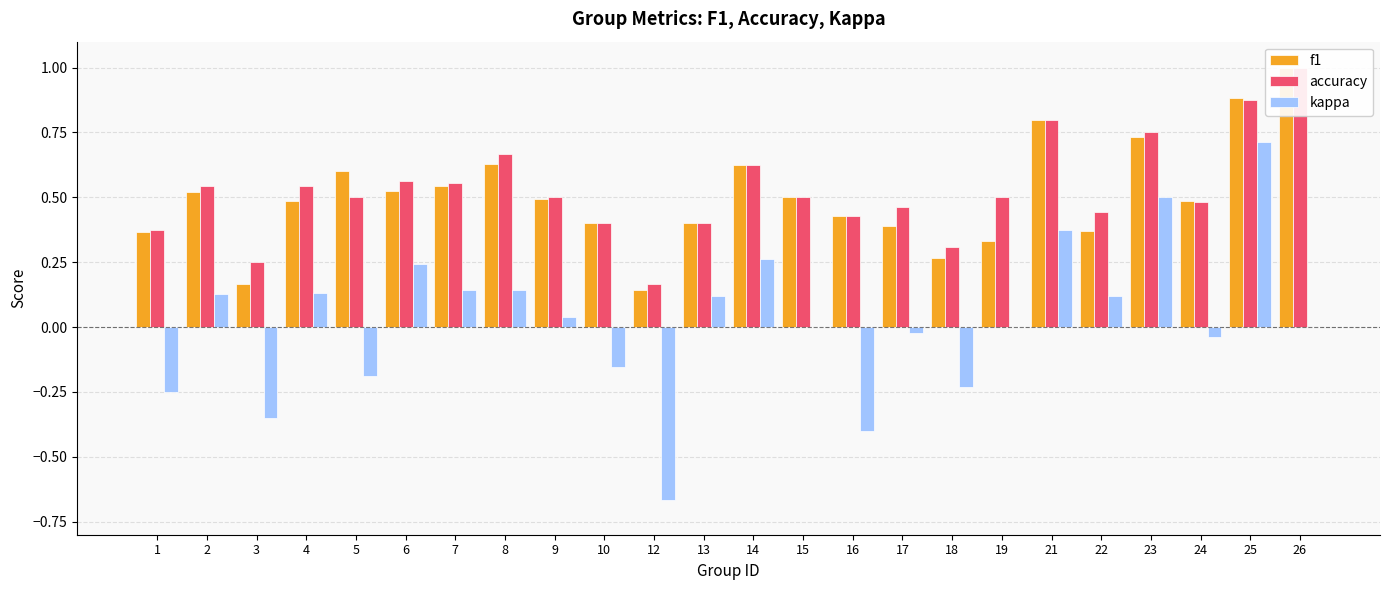

How many series are shown in this chart?

3